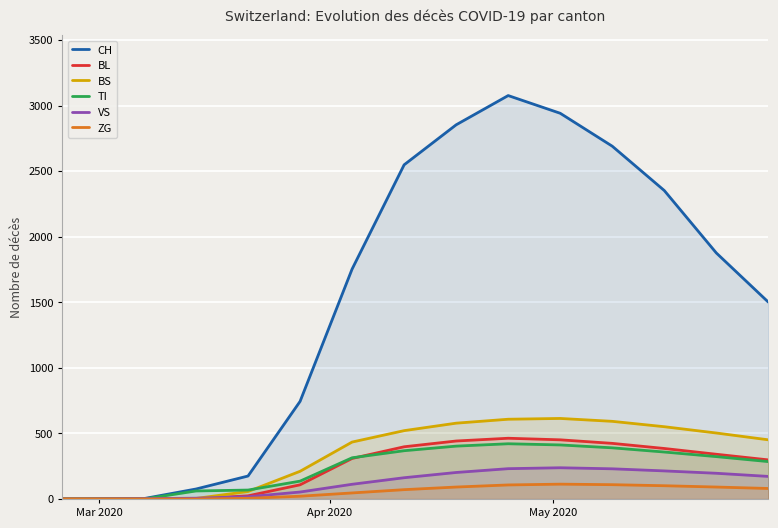

What is the average value of the TI series?

236